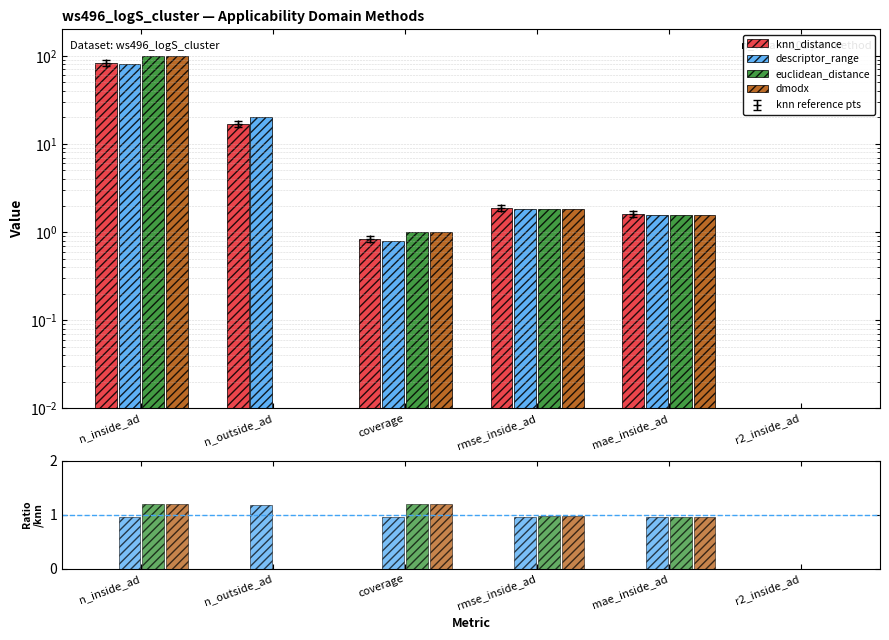

What are all the series names shown in the legend?

knn_distance, descriptor_range, euclidean_distance, dmodx